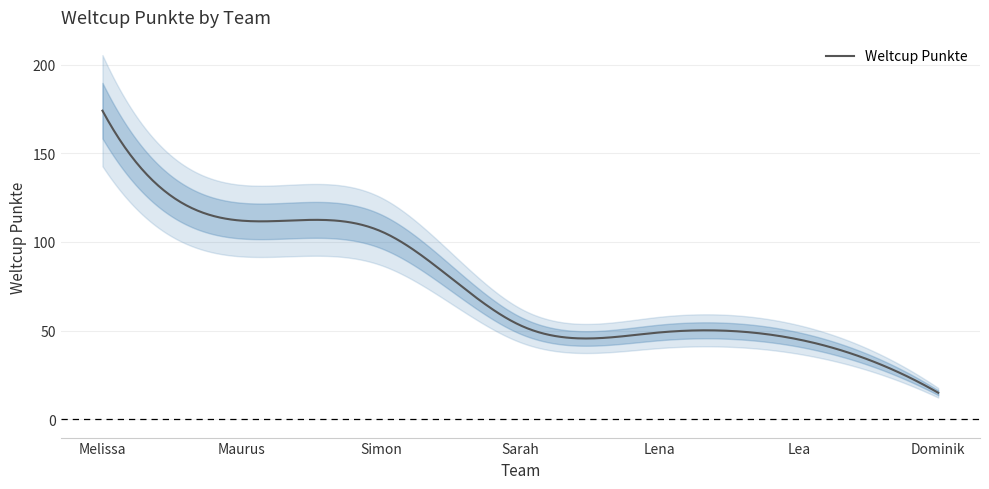

What is the smallest value displayed?

15